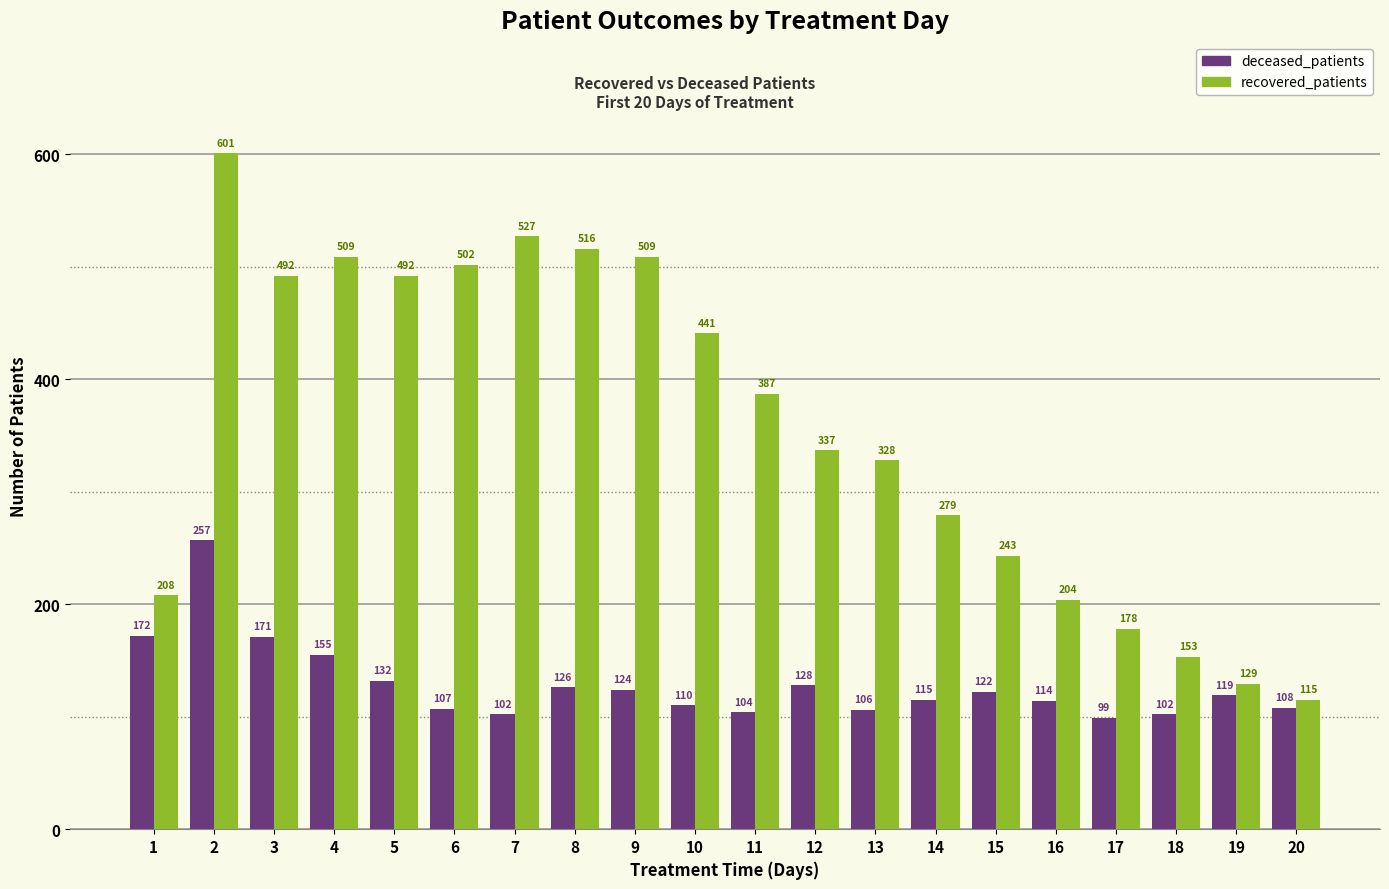

Rank the series by their maximum value, from lowest to highest.

deceased_patients, recovered_patients